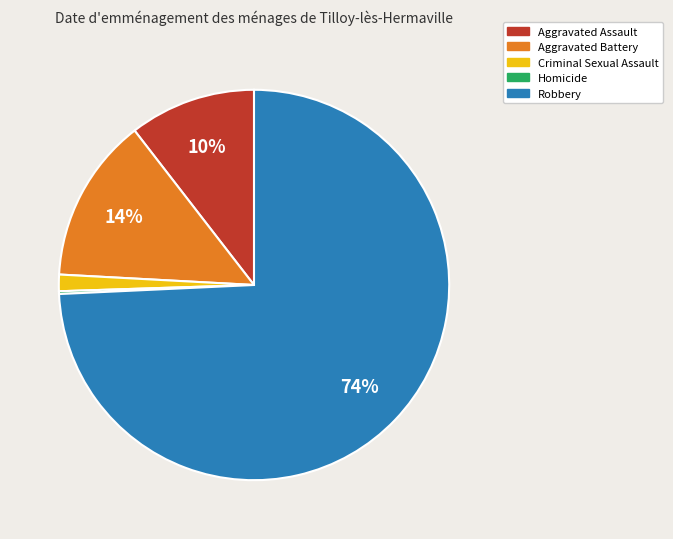

Which category has the biggest portion of the pie?

Robbery